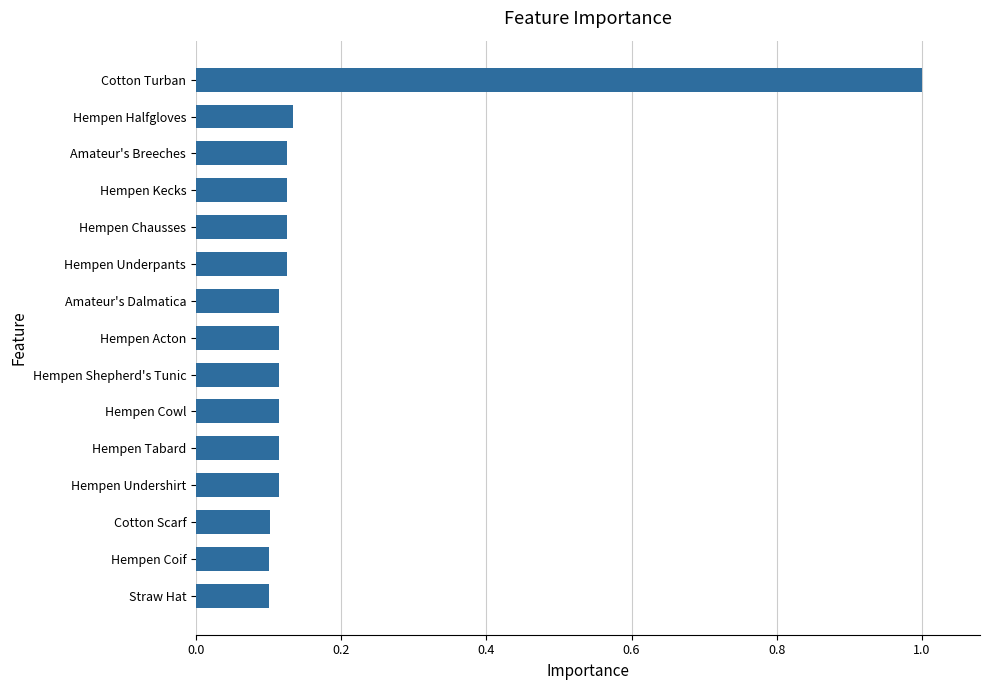

Does the chart contain stacked bars?

No